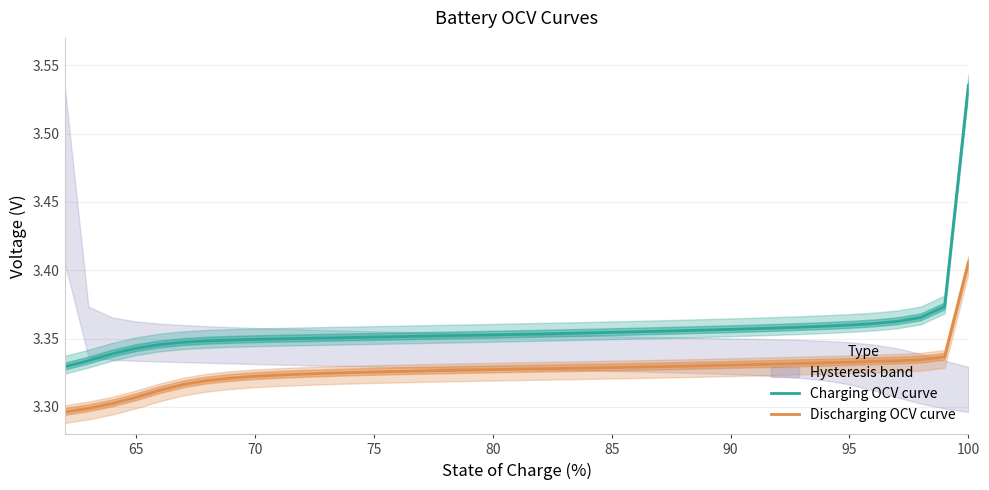

True or false: Discharging OCV curve has a value of 2.2 at 100.

False